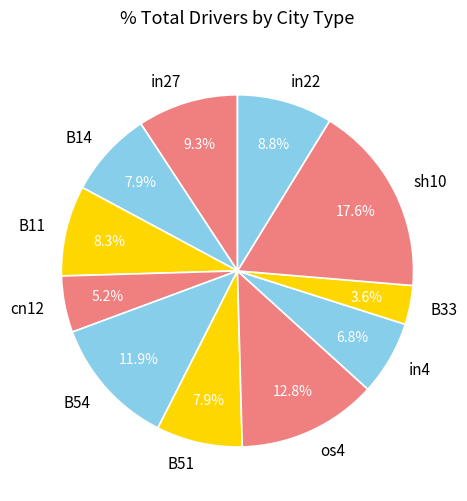

Is in4 the majority of the pie?

No